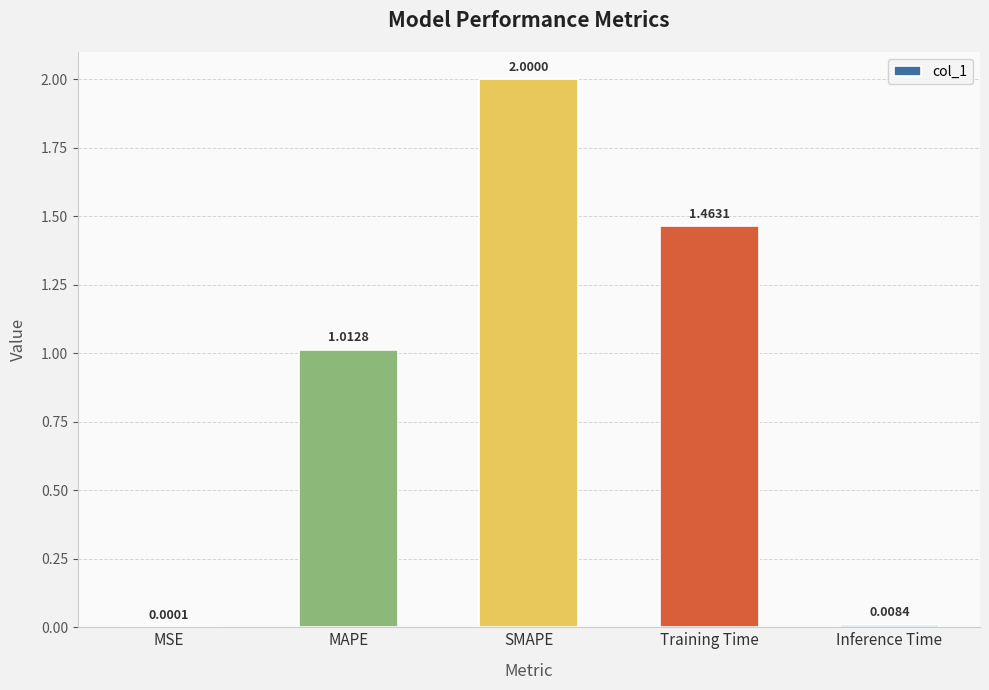

How many data points are above 1?

3